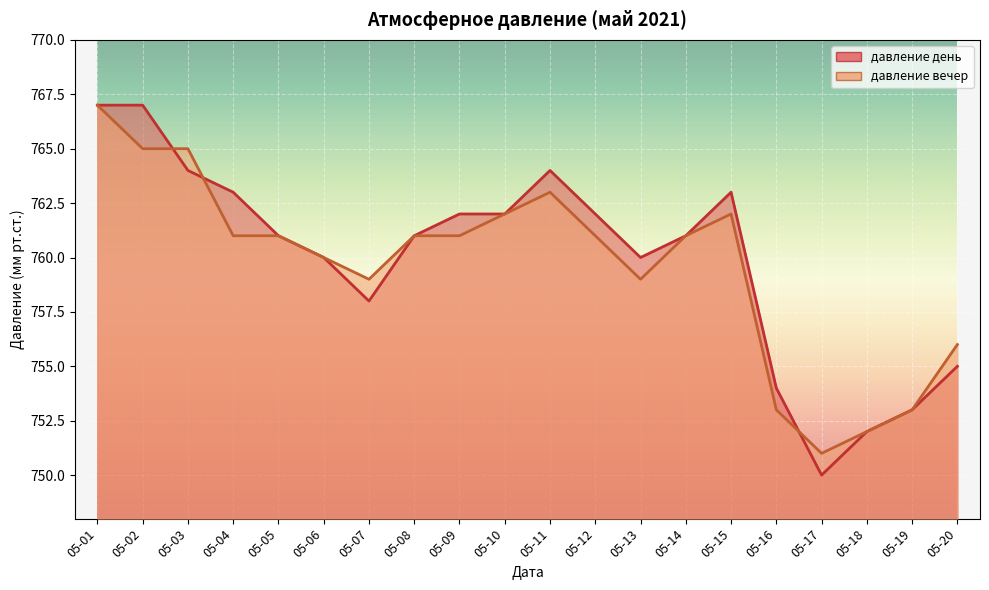

Reading left to right, extract all data points from this chart.

давление день: 767	767	764	763	761	760	758	761	762	762	764	762	760	761	763	754	750	752	753	755
давление вечер: 767	765	765	761	761	760	759	761	761	762	763	761	759	761	762	753	751	752	753	756